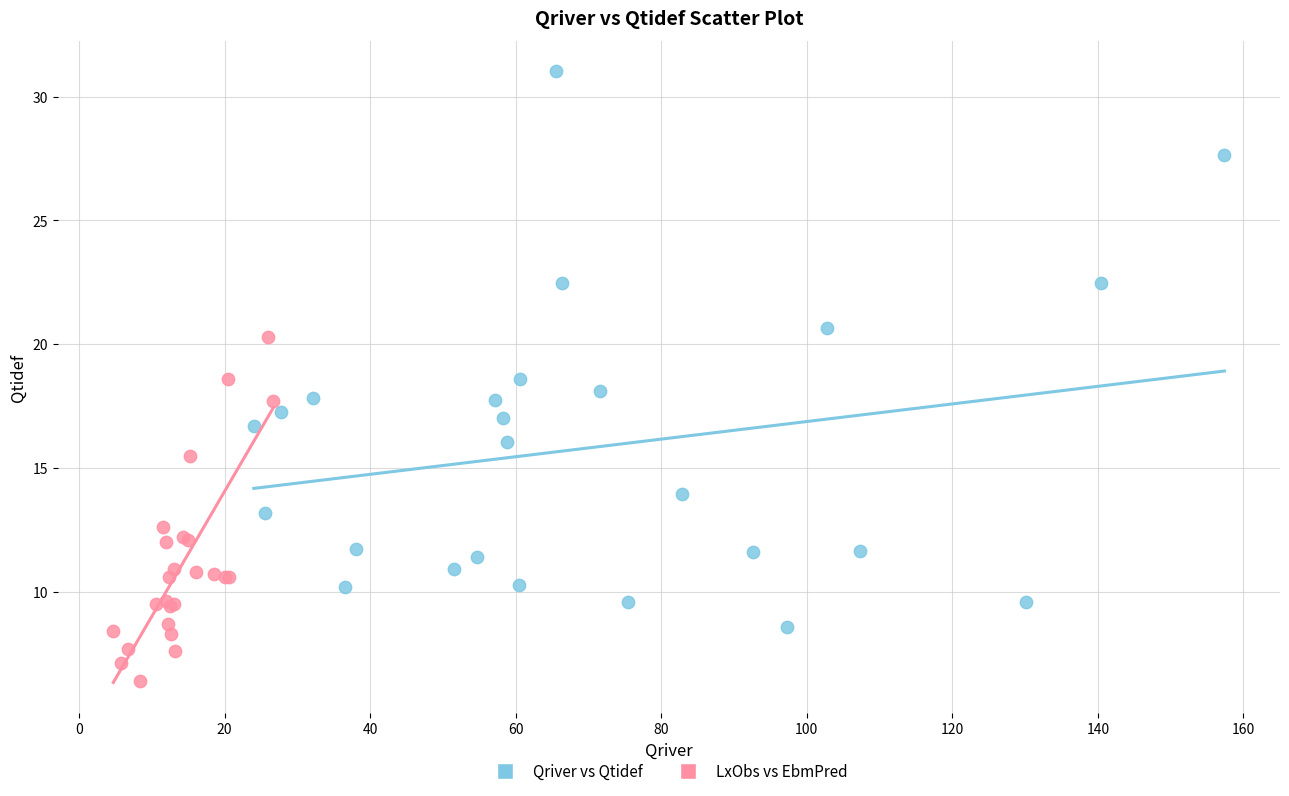

What are all the series names shown in the legend?

Qriver vs Qtidef, LxObs vs EbmPred